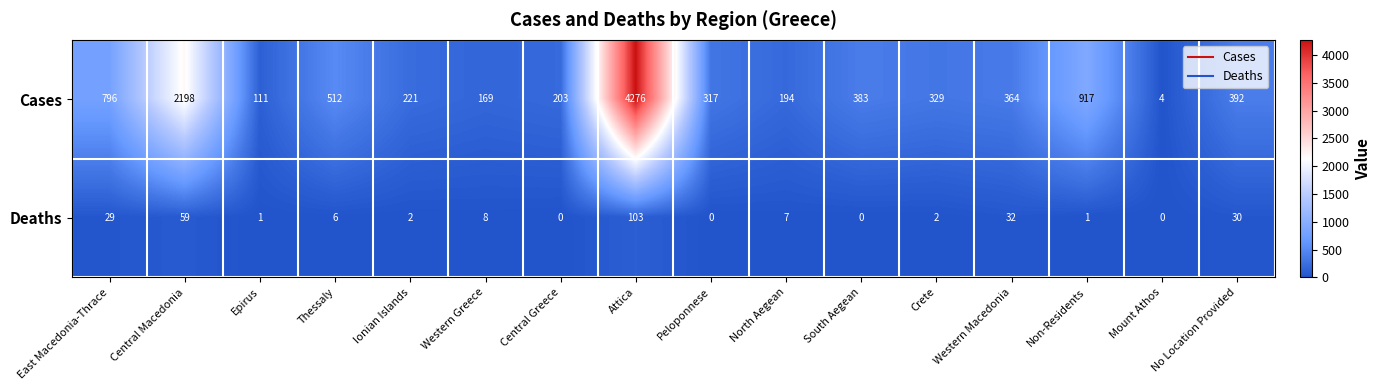

What is the difference between the maximum and minimum values in the Deaths series?

103